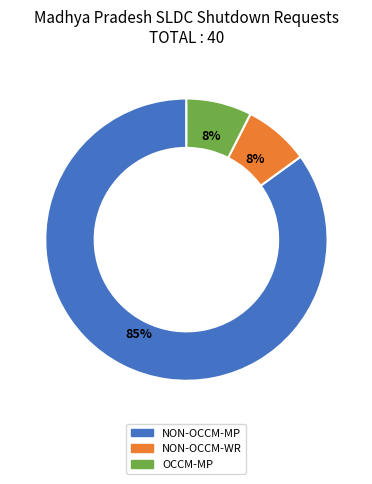

Count the number of slices in the pie.

3